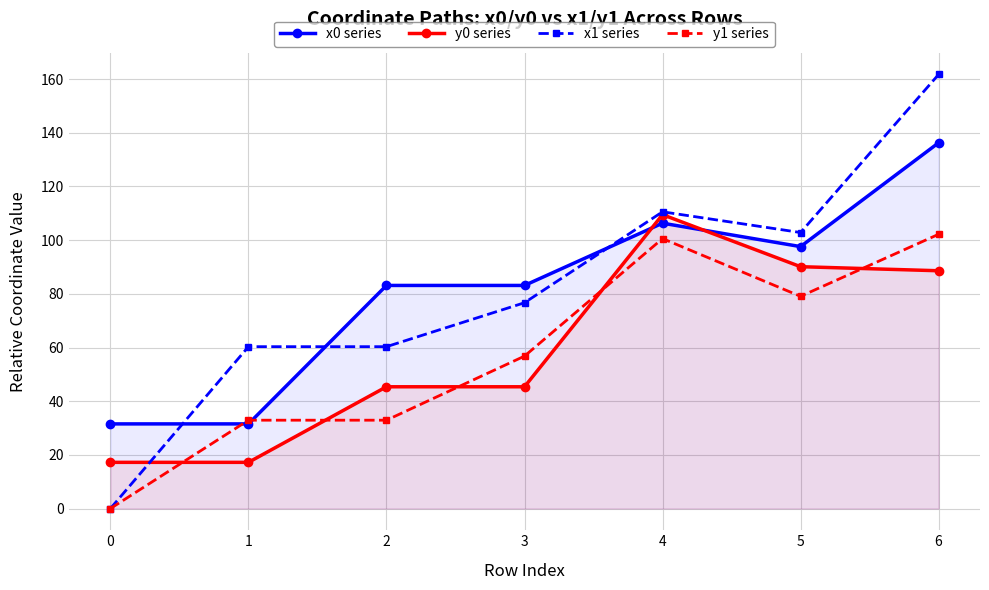

True or false: y1 series has a value of 32.9 at 2.

True